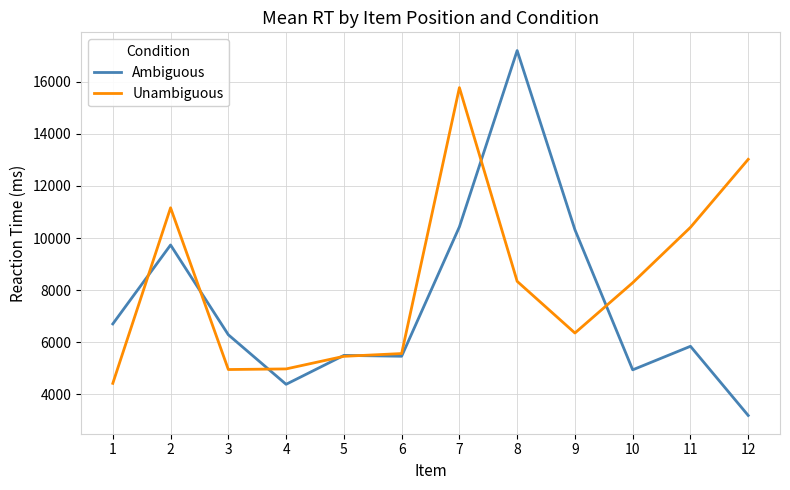

Does the chart have visible grid lines?

Yes